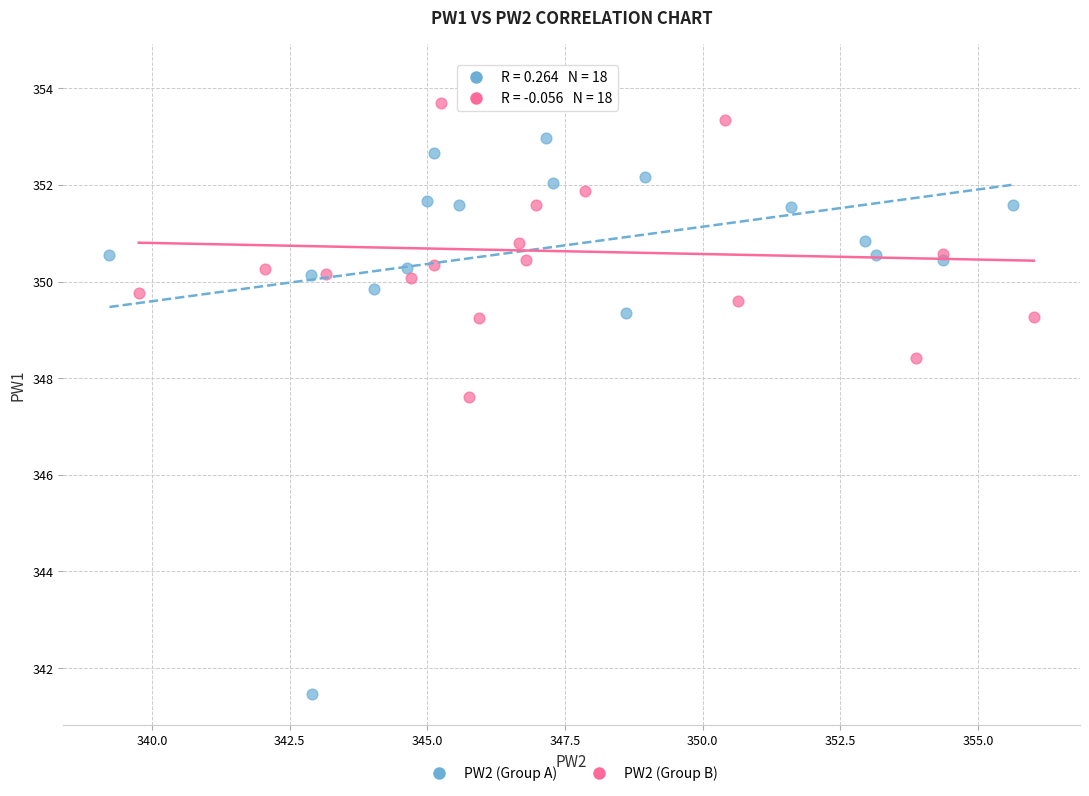

What are all the series names shown in the legend?

PW2 (Group A), PW2 (Group B)